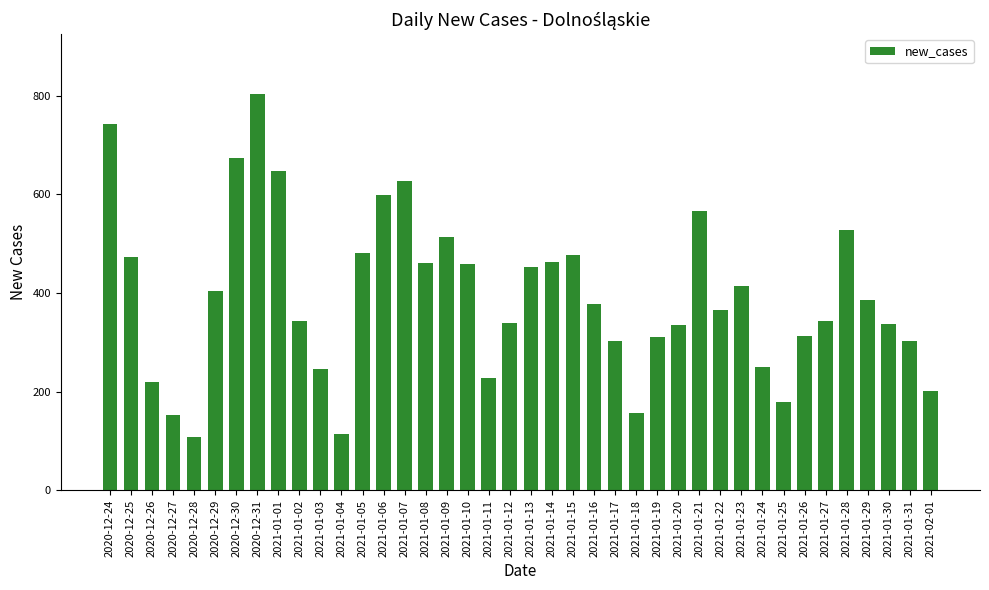

What is the label of the 33rd bar from the right?

2020-12-31